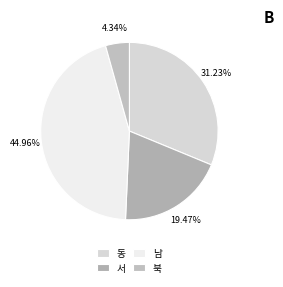

Is 남 the majority of the pie?

No